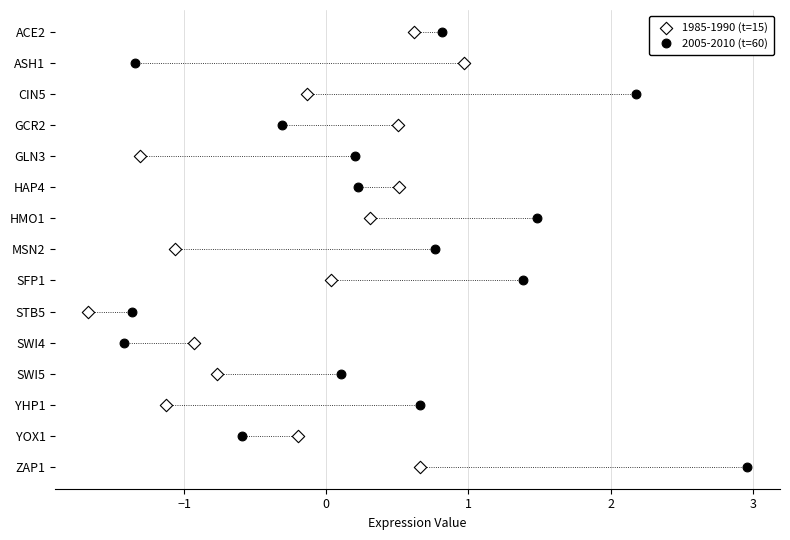

What are all the series names shown in the legend?

1985-1990 (t=15), 2005-2010 (t=60)